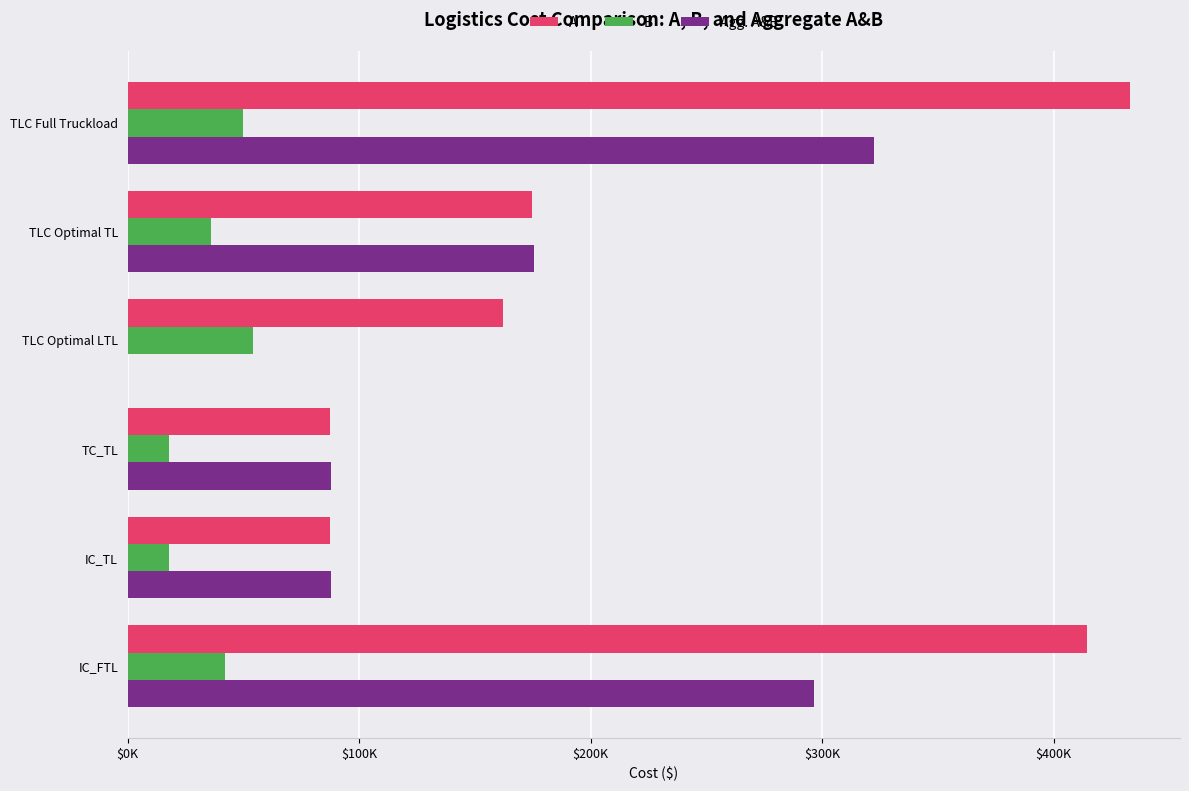

What are all the series names shown in the legend?

A, B, Agg. A&B